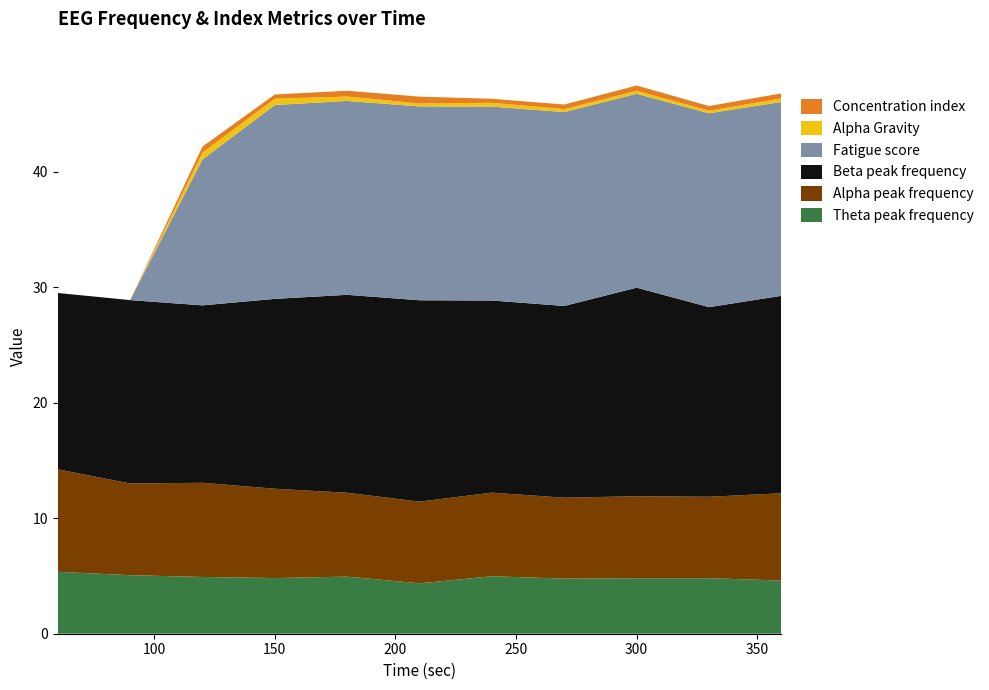

Reading left to right, list all the values displayed in this chart.

Theta peak frequency: 60=5.4	90=5.1	120=4.9	150=4.8	180=4.9	210=4.4	240=5.0	270=4.8	300=4.8	330=4.8	360=4.6
Alpha peak frequency: 60=8.9	90=7.9	120=8.2	150=7.7	180=7.3	210=7.1	240=7.2	270=7.0	300=7.1	330=7.1	360=7.6
Beta peak frequency: 60=15.3	90=15.9	120=15.4	150=16.4	180=17.1	210=17.4	240=16.6	270=16.6	300=18.1	330=16.4	360=17.1
Fatigue score: 60=0.0	90=0.0	120=12.6	150=16.8	180=16.8	210=16.8	240=16.8	270=16.8	300=16.8	330=16.8	360=16.8
Alpha Gravity: 60=0.0	90=0.0	120=0.6	150=0.5	180=0.4	210=0.3	240=0.3	270=0.3	300=0.3	330=0.2	360=0.3
Concentration index: 60=0.0	90=0.0	120=0.5	150=0.4	180=0.5	210=0.6	240=0.3	270=0.4	300=0.5	330=0.4	360=0.4